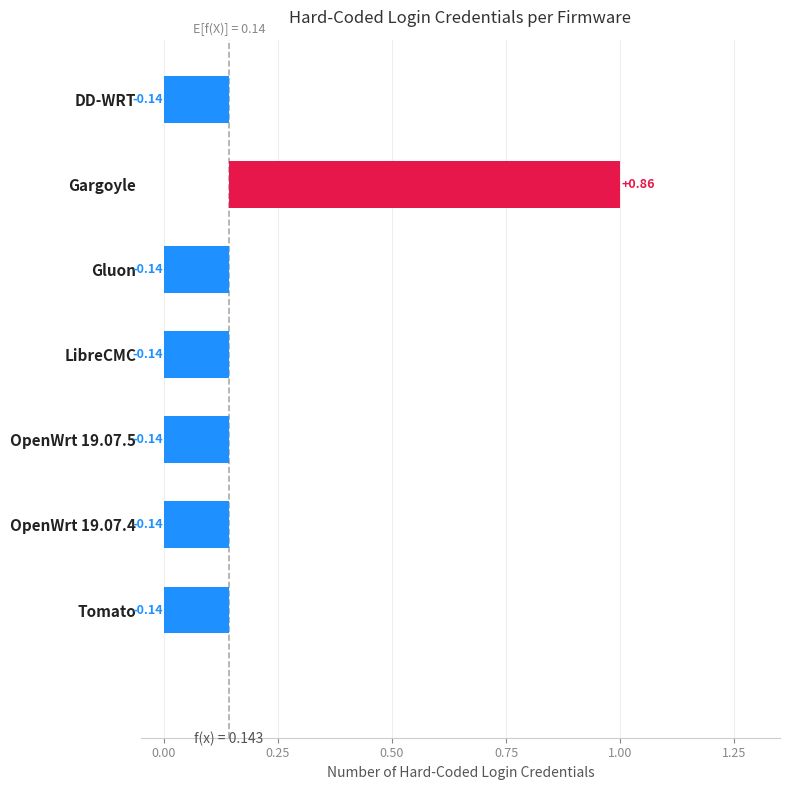

List the labels in order of value, smallest first.

DD-WRT, Gluon, LibreCMC, OpenWrt 19.07.5, OpenWrt 19.07.4, Tomato, Gargoyle